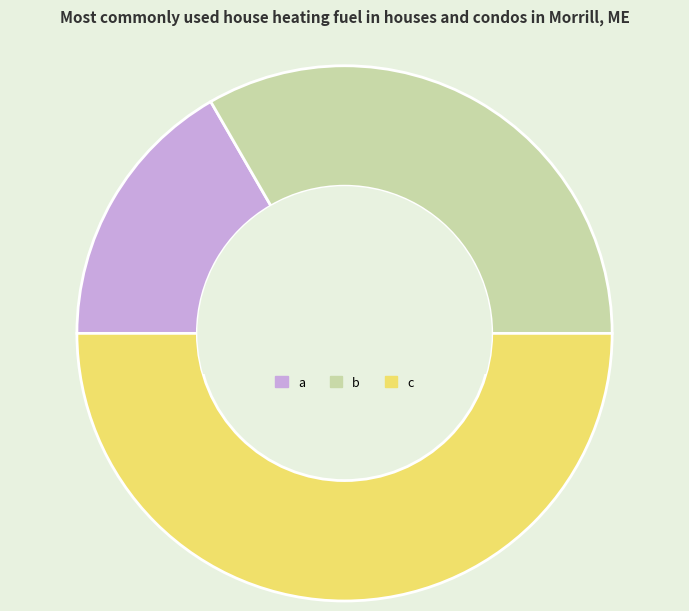

Is it true that b is 39% of the pie?

False